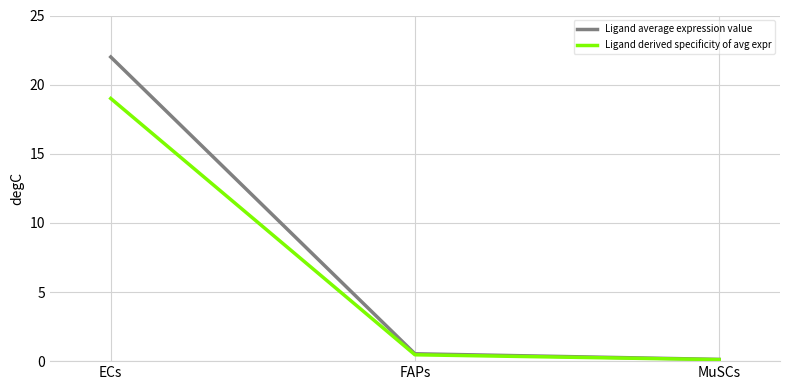

The value of Ligand derived specificity of avg expr at MuSCs is 0.1. True or false?

True